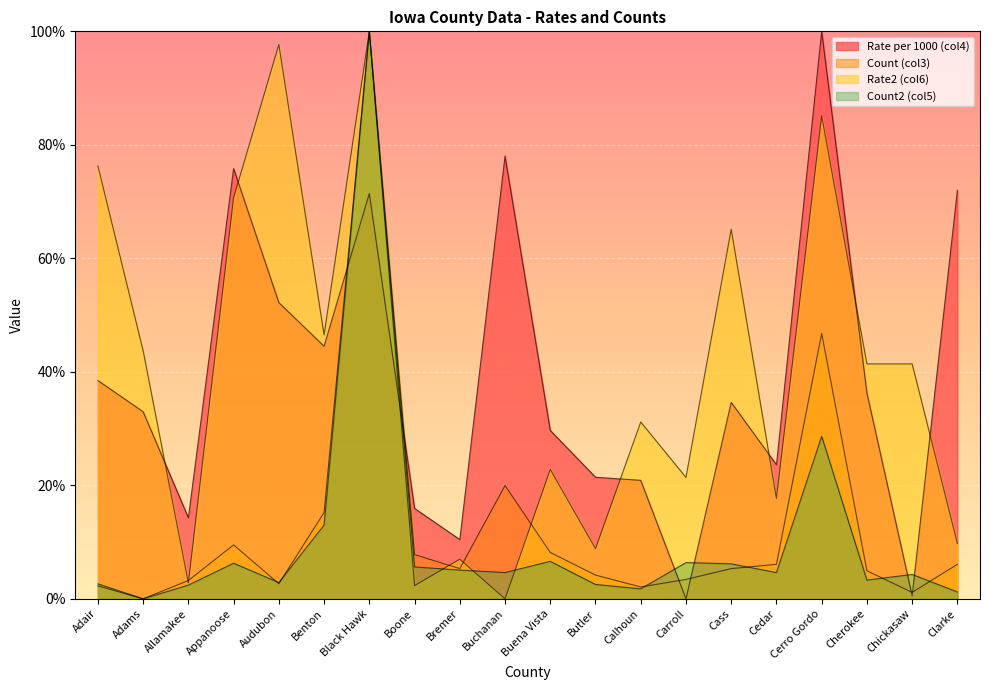

What is the difference between the Rate2 (col6) values at Cerro Gordo and Calhoun?

54.0